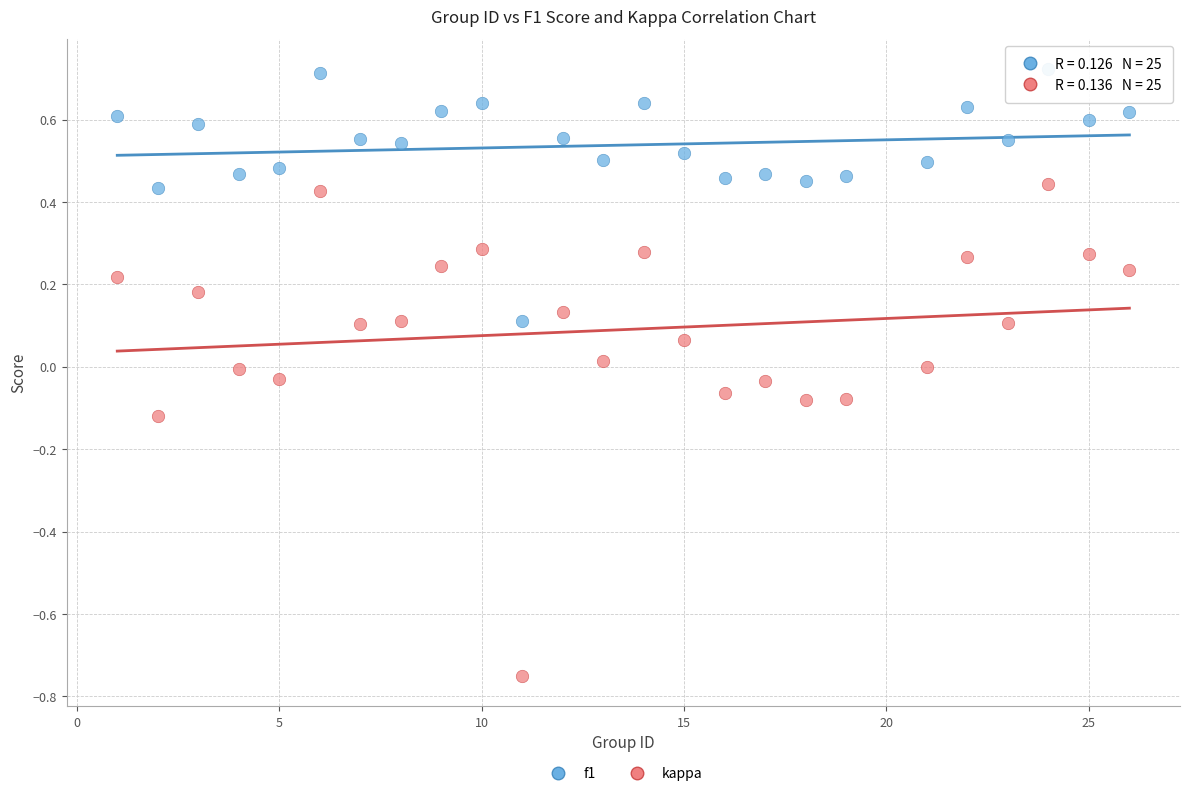

Which series reaches the minimum Y coordinate?

kappa